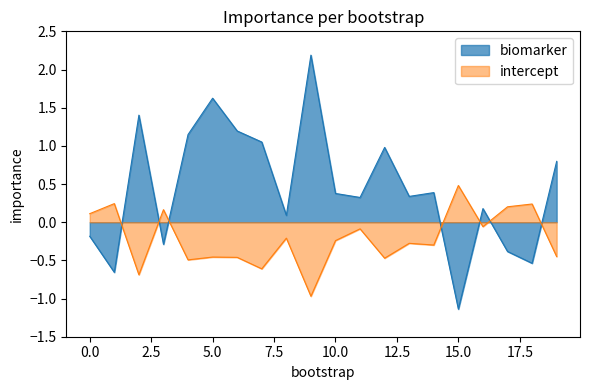

Reading right to left, what are all the values shown in this chart?

biomarker: 19=0.8	18=-0.5	17=-0.4	16=0.2	15=-1.1	14=0.4	13=0.3	12=1.0	11=0.3	10=0.4	9=2.2	8=0.1	7=1.0	6=1.2	5=1.6	4=1.1	3=-0.3	2=1.4	1=-0.7	0=-0.2
intercept: 19=-0.5	18=0.2	17=0.2	16=-0.1	15=0.5	14=-0.3	13=-0.3	12=-0.5	11=-0.1	10=-0.2	9=-1.0	8=-0.2	7=-0.6	6=-0.5	5=-0.5	4=-0.5	3=0.2	2=-0.7	1=0.2	0=0.1